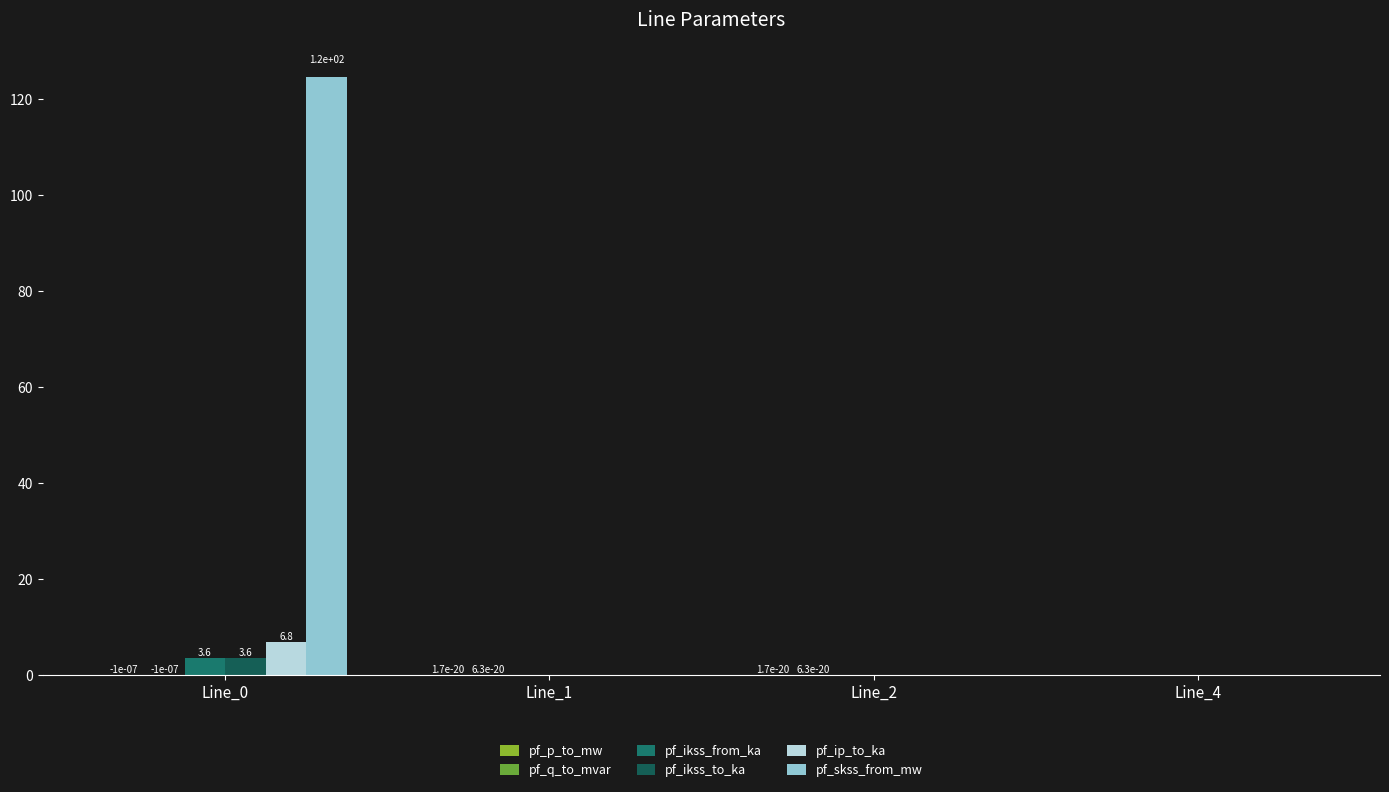

Which series has the largest total across all categories?

pf_skss_from_mw